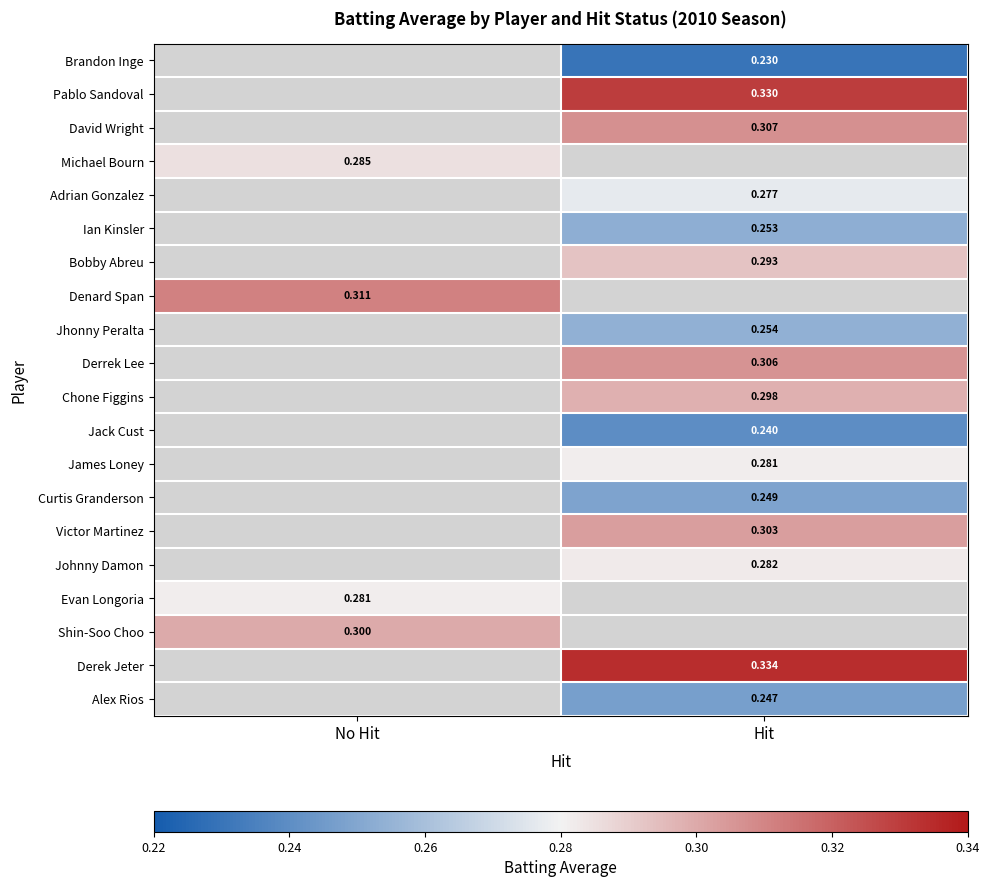

Is the value of Ian Kinsler at Hit greater than the value of Derrek Lee at Hit?

No